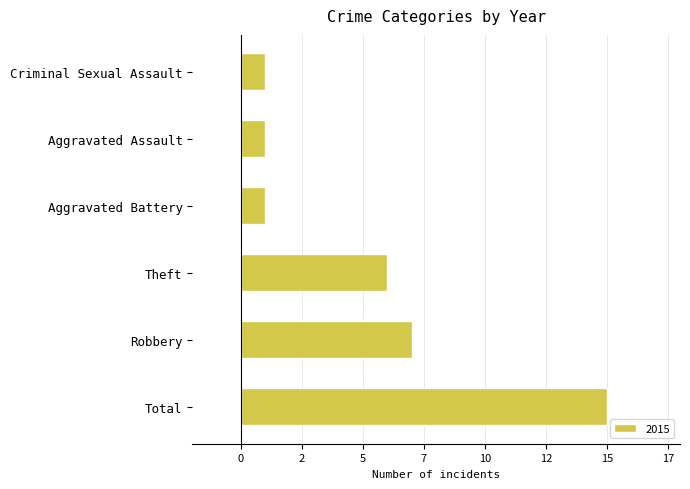

Are the bars horizontal?

Yes